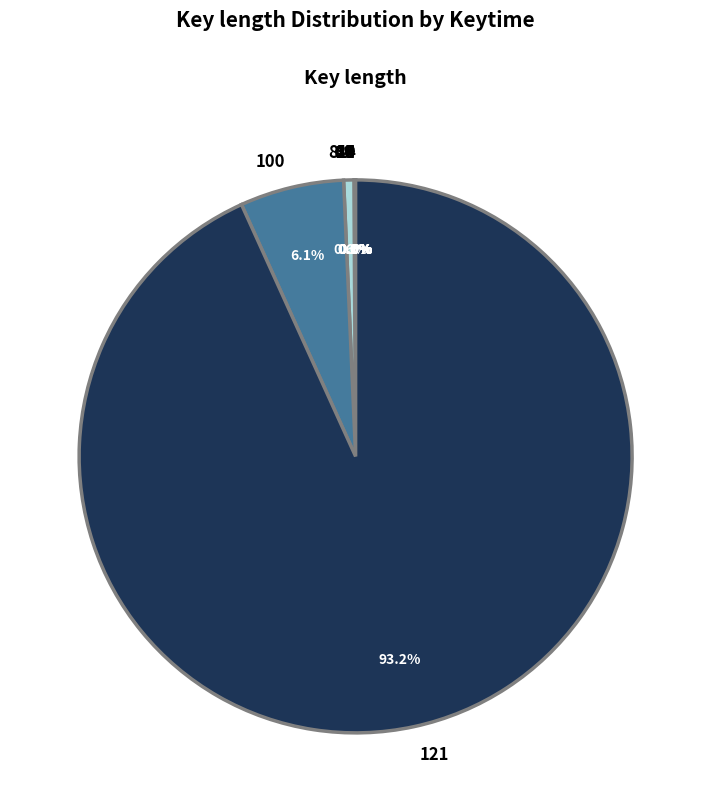

Which slice is the largest?

121